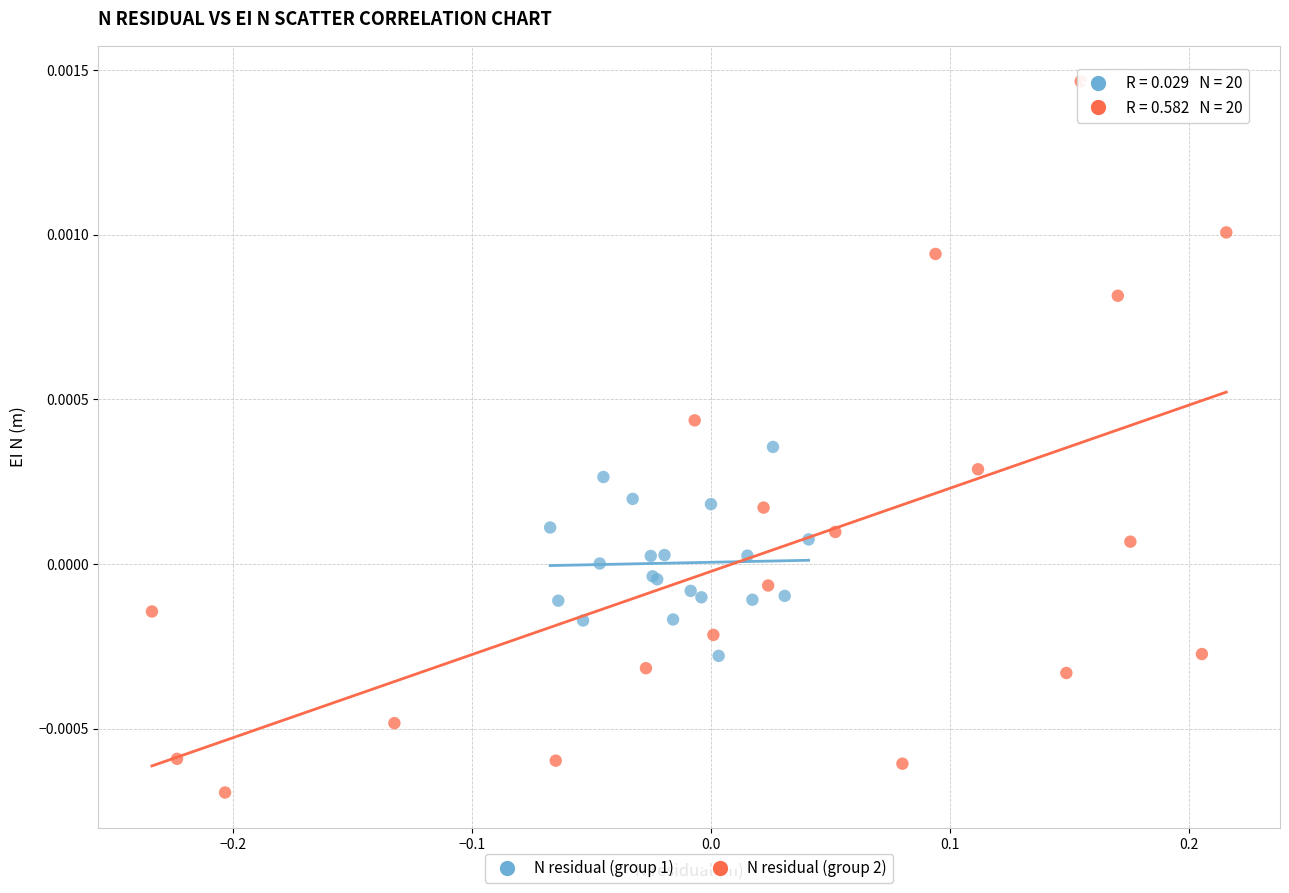

Which series contains the highest Y value?

N residual (group 2)